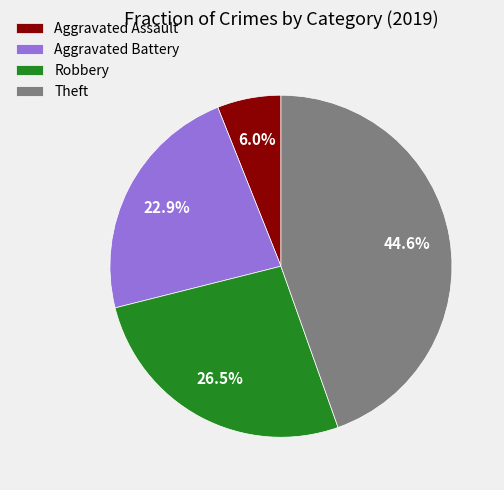

Which category has the biggest portion of the pie?

Theft